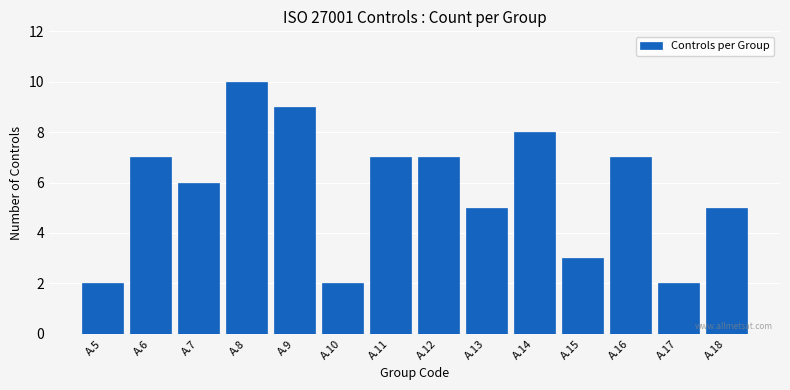

Reading left to right, what are all the values shown in this chart?

2	7	6	10	9	2	7	7	5	8	3	7	2	5